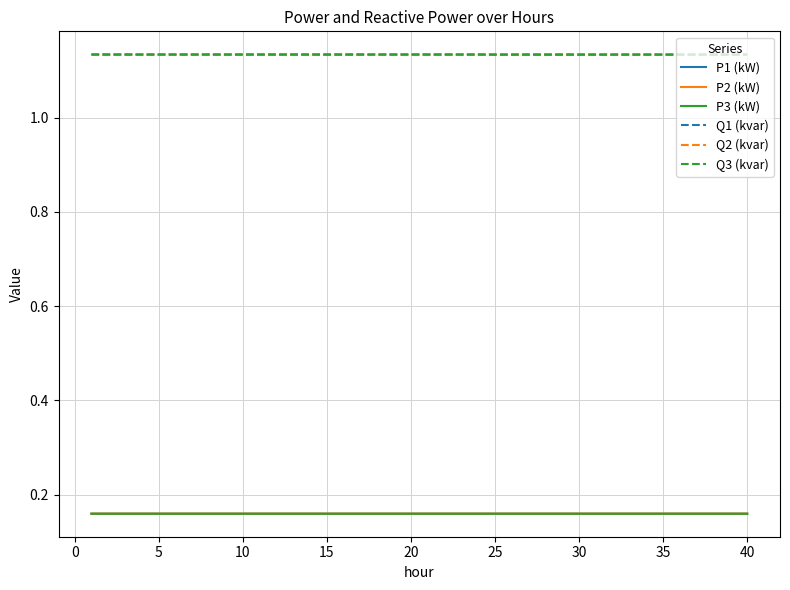

True or false: P3 (kW) and Q3 (kvar) intersect in this chart.

False